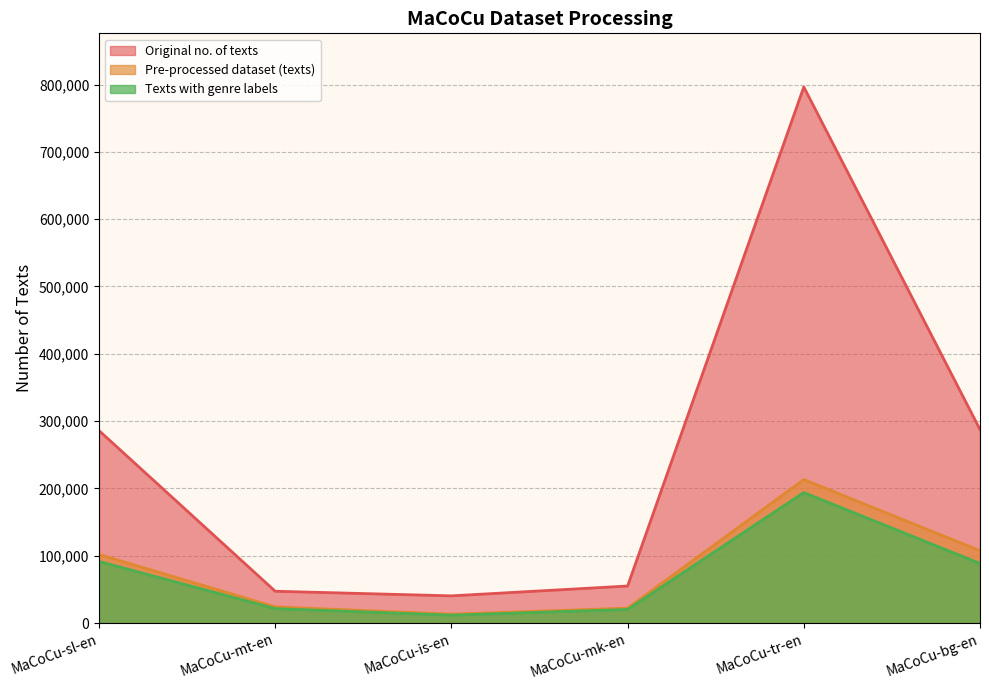

Reading right to left, transcribe all the data shown in this chart.

Original no. of texts: MaCoCu-bg-en=287456	MaCoCu-tr-en=796473	MaCoCu-mk-en=54957	MaCoCu-is-en=40340	MaCoCu-mt-en=47206	MaCoCu-sl-en=285892
Pre-processed dataset (texts): MaCoCu-bg-en=107404	MaCoCu-tr-en=213147	MaCoCu-mk-en=22055	MaCoCu-is-en=13174	MaCoCu-mt-en=23999	MaCoCu-sl-en=101807
Texts with genre labels: MaCoCu-bg-en=88544	MaCoCu-tr-en=193782	MaCoCu-mk-en=20108	MaCoCu-is-en=11639	MaCoCu-mt-en=21376	MaCoCu-sl-en=91459